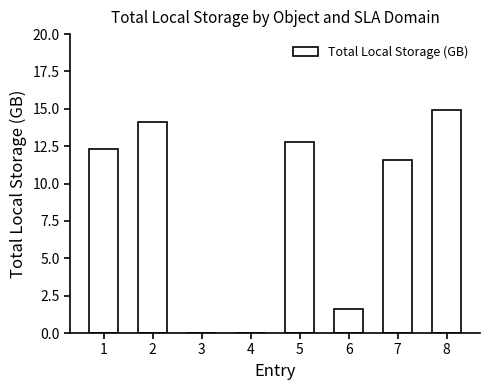

Are the bars grouped side by side (vs. stacked)?

No